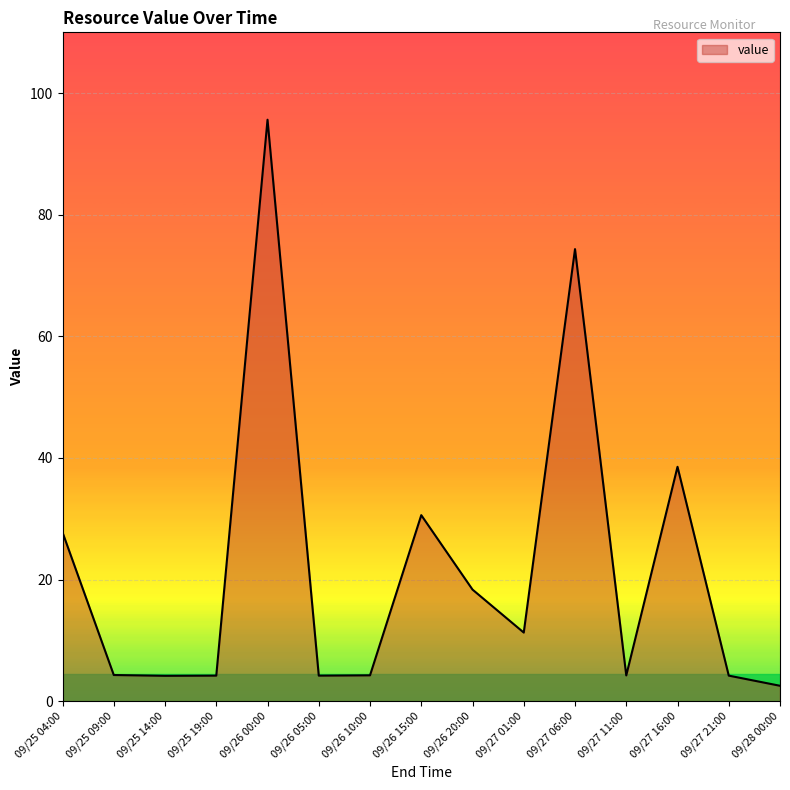

Which label corresponds to the largest value in the chart?

09/26 00:00